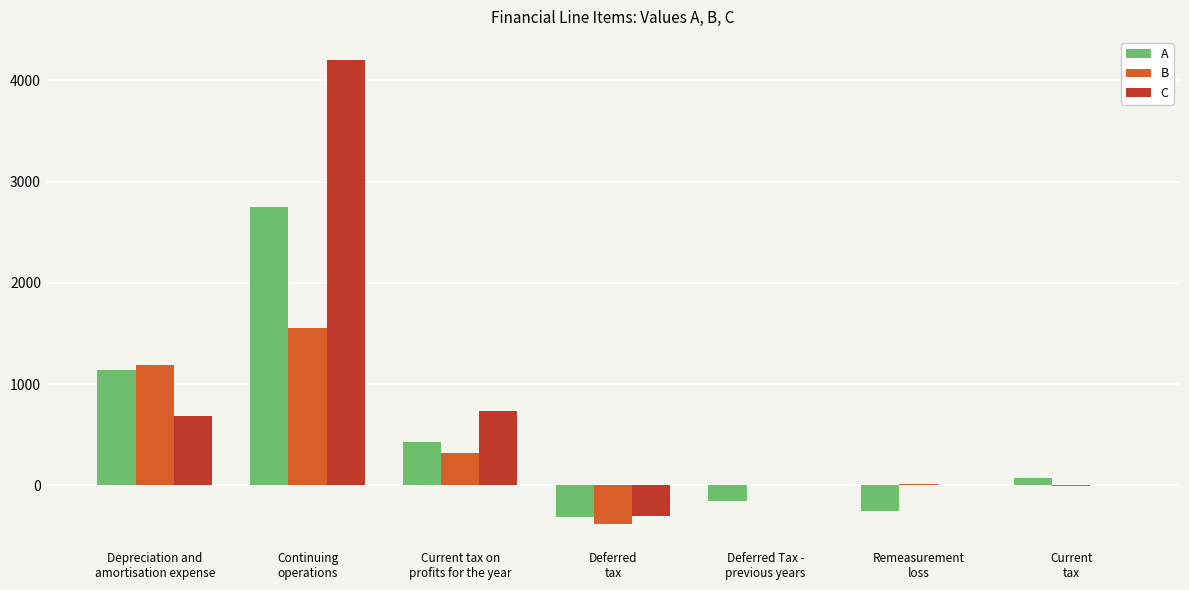

The value of A at Current
tax is 71.1. True or false?

True